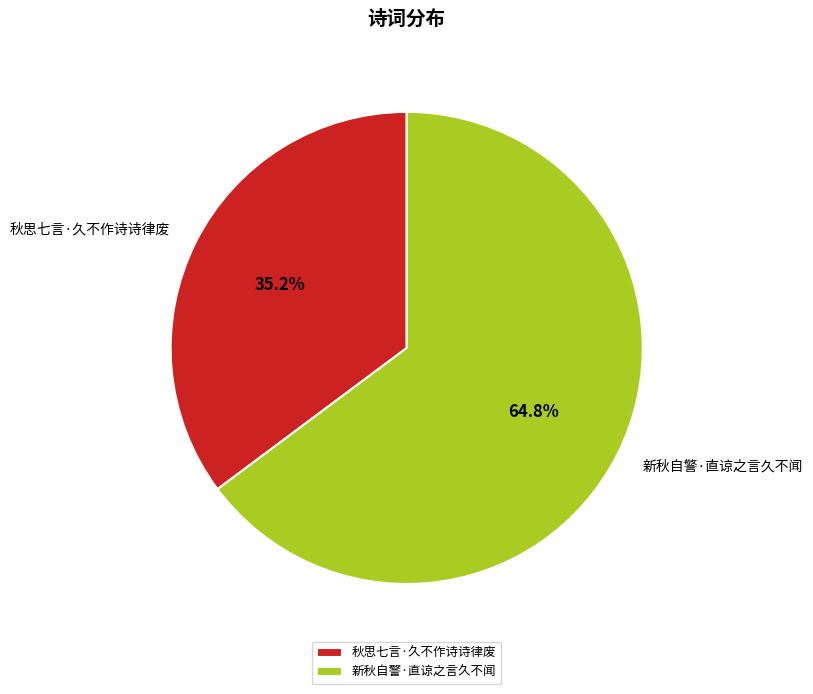

What is the majority slice?

新秋自警·直谅之言久不闻